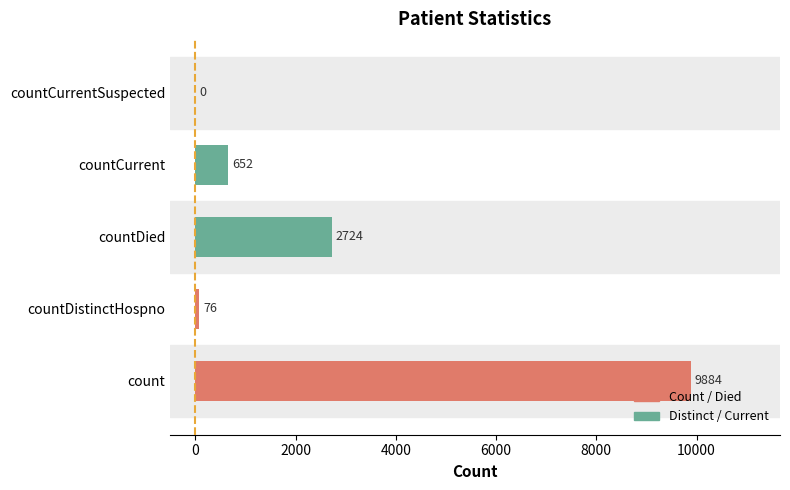

The value at countDistinctHospno is 76. True or false?

True